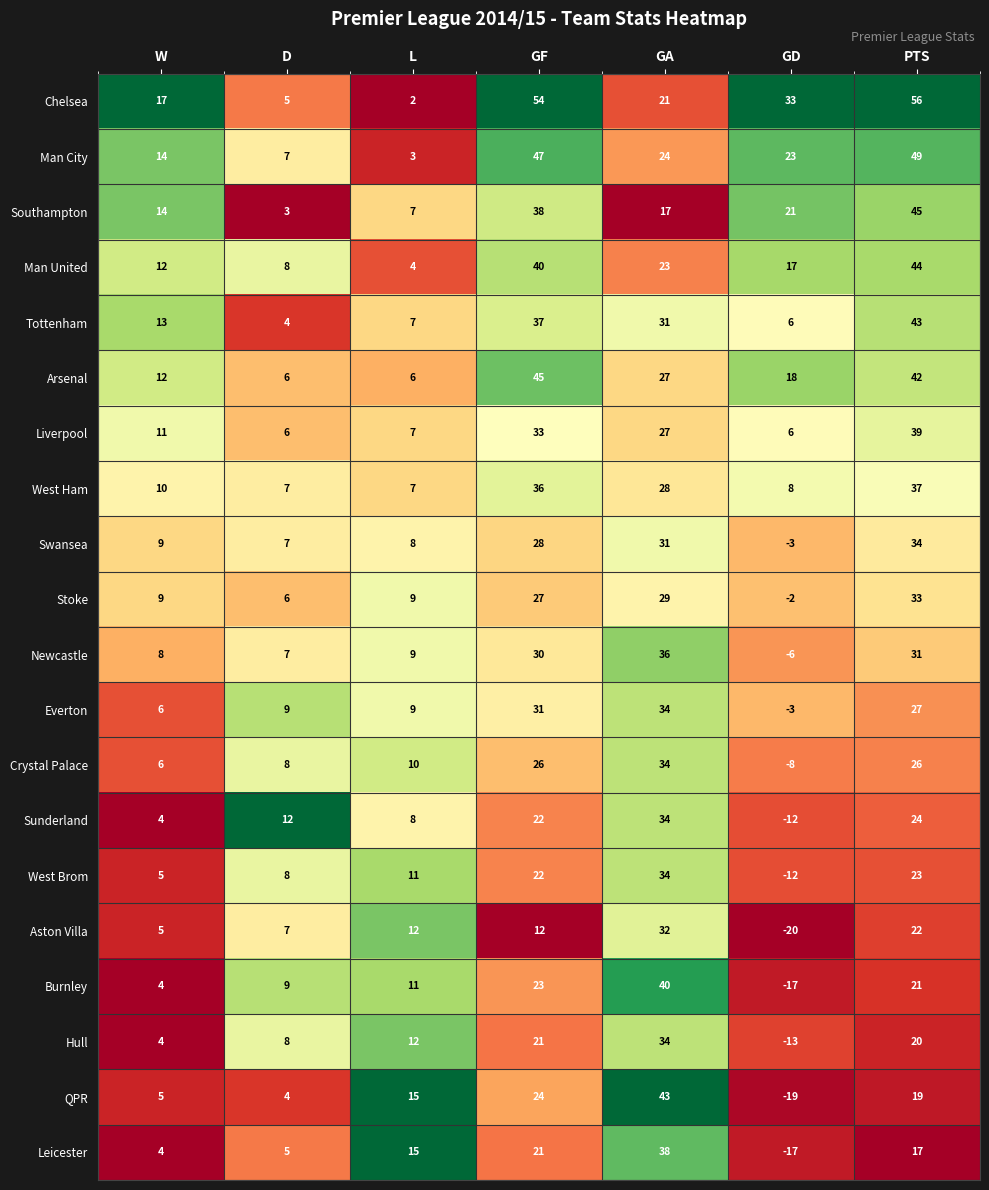

The value of Leicester at GD is -10. True or false?

False